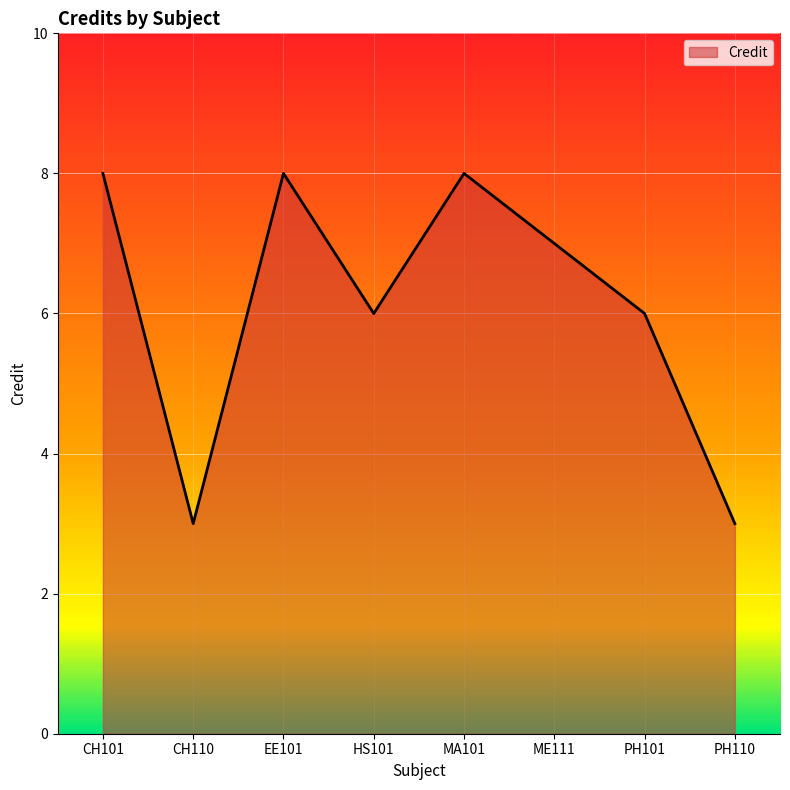

How many lines are shown in the chart?

1